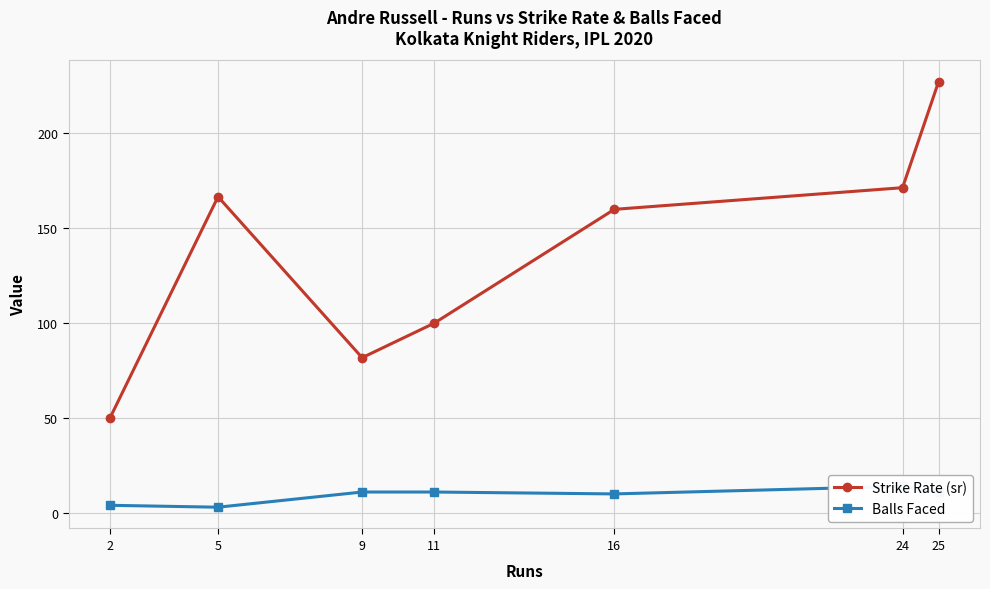

At which label is Strike Rate (sr) closest to 138?

16